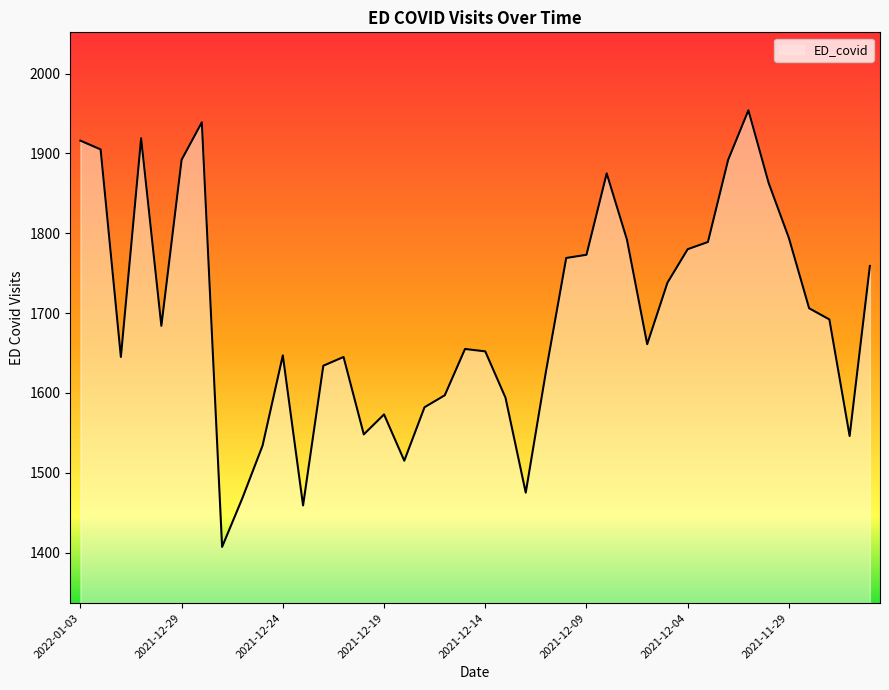

What is the difference between the maximum and minimum values?

547